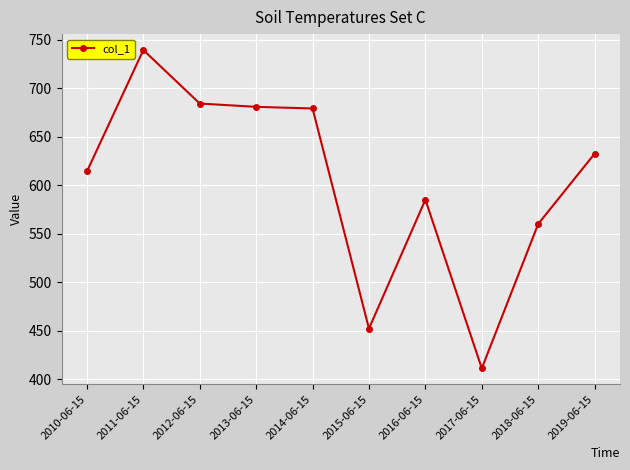

What is the label of the 3rd point from the left?

2012-06-15